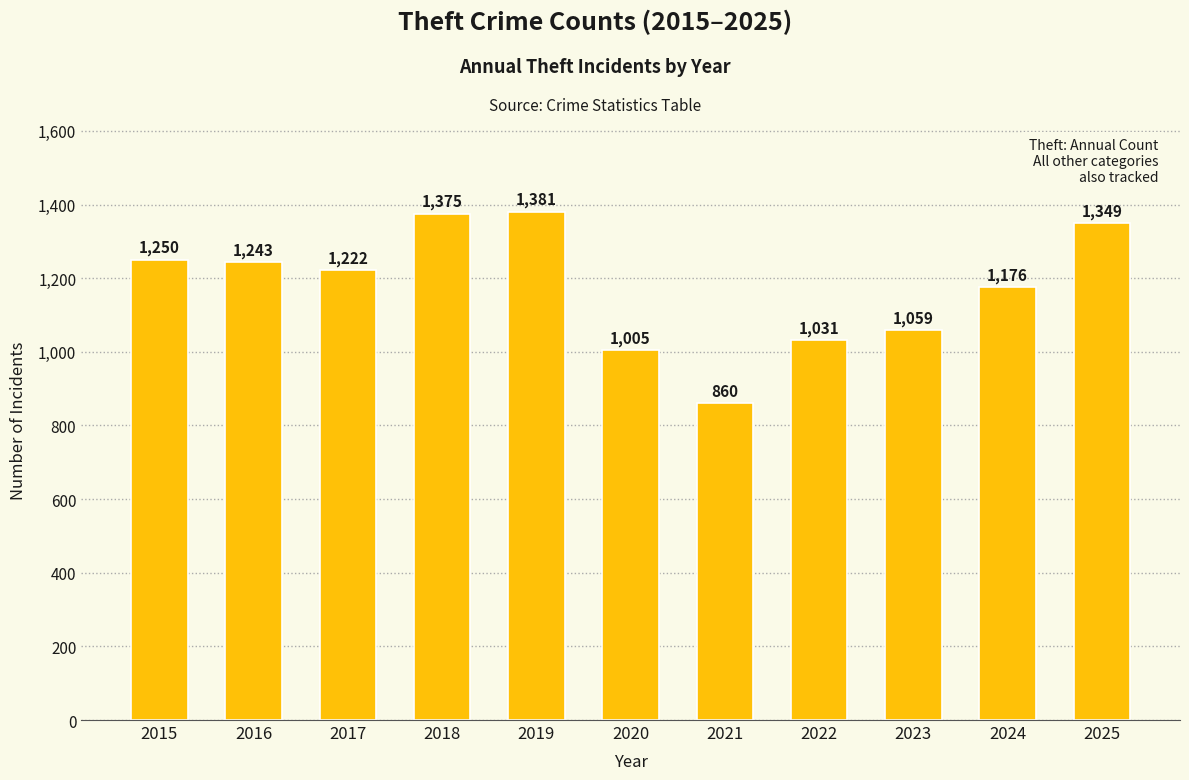

What is the change in value from 2020 to 2025?

+344